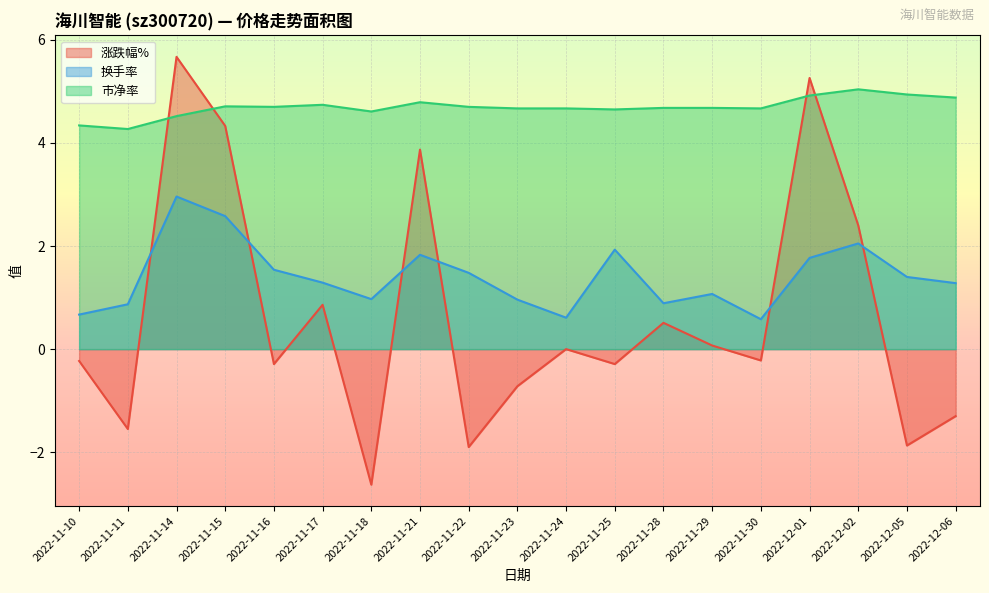

True or false: 市净率 and 换手率 cross at least once.

False